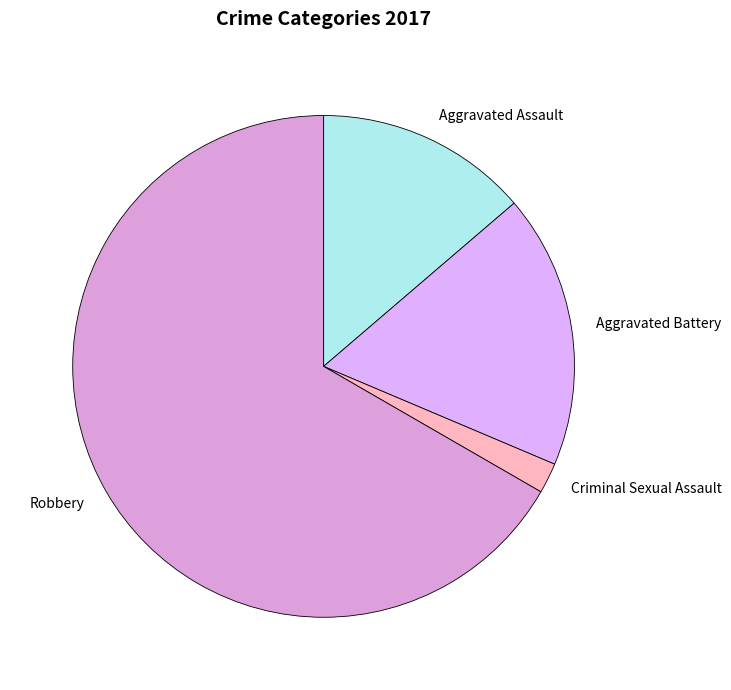

How many slices are in this pie chart?

4